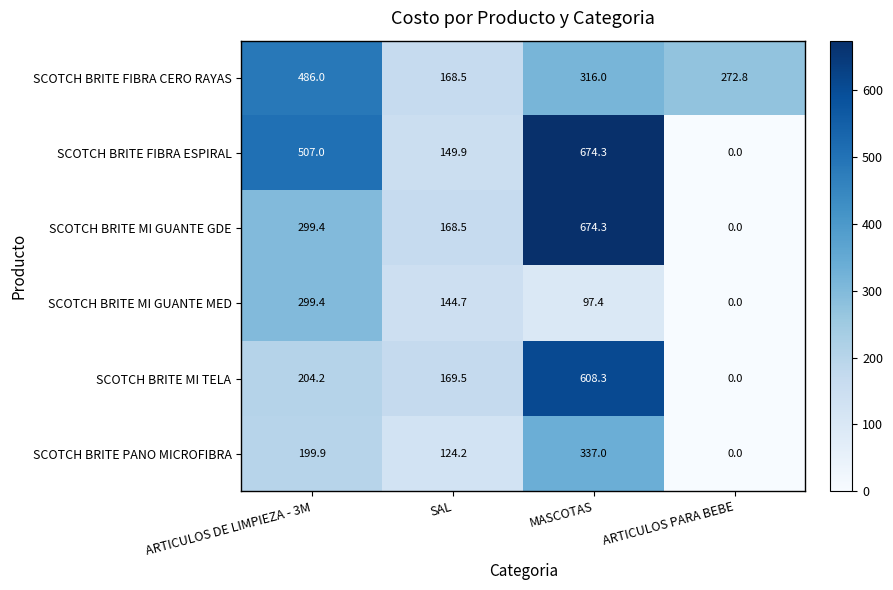

At which category is the sum across all series the highest?

MASCOTAS